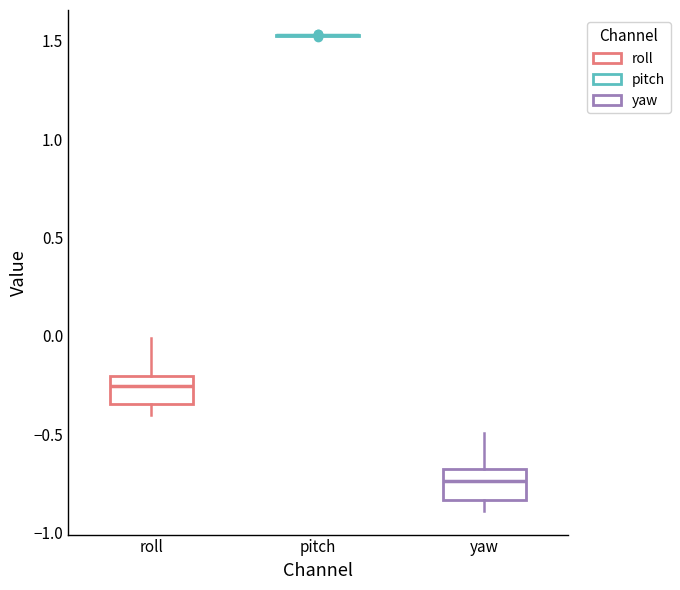

Reading left to right, read every box against the y-axis: the position of its median line, the range the box covers, and the ends of its whiskers. The values are not printed on the chart, so give them approximately, as read against the axis.

roll: median -0.25, box -0.35 to -0.20, whiskers -0.40 to 0.00
pitch: box collapsed to a line at 1.55, whiskers 1.50 to 1.55
yaw: median -0.75, box -0.85 to -0.70, whiskers -0.90 to -0.50